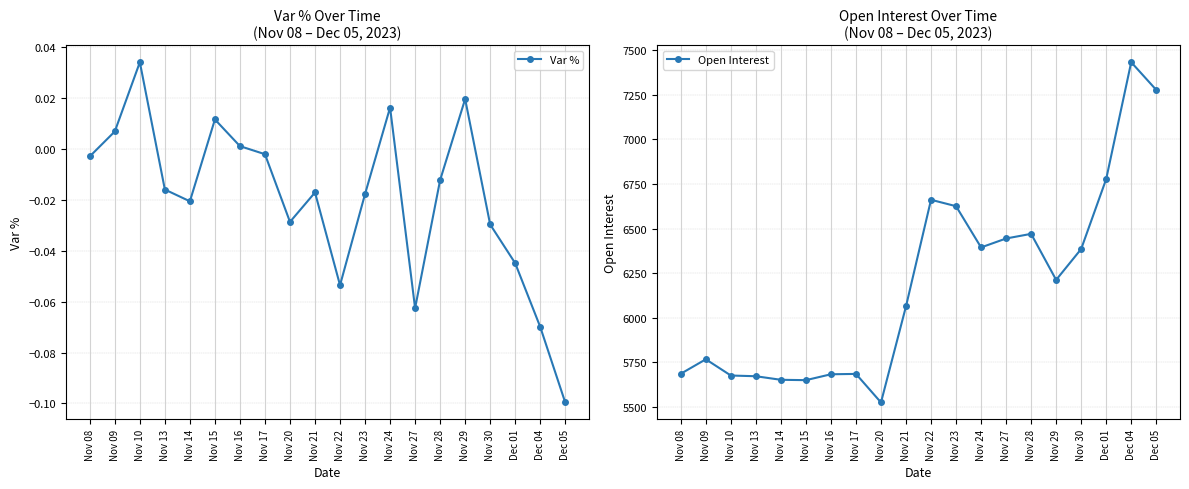

What is the label of the 2nd point from the left?

Nov 09